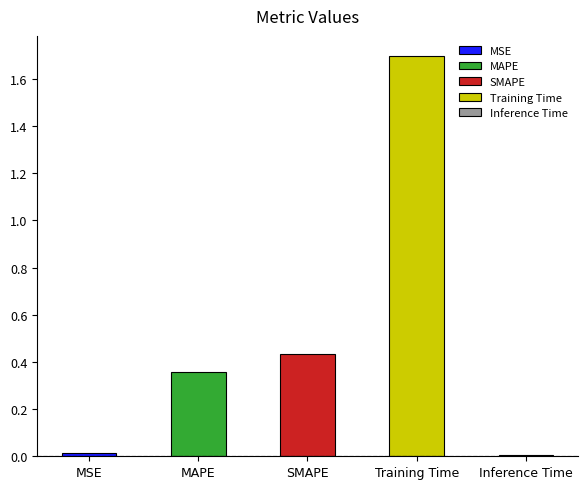

What is the approximate value at Training Time?

1.7